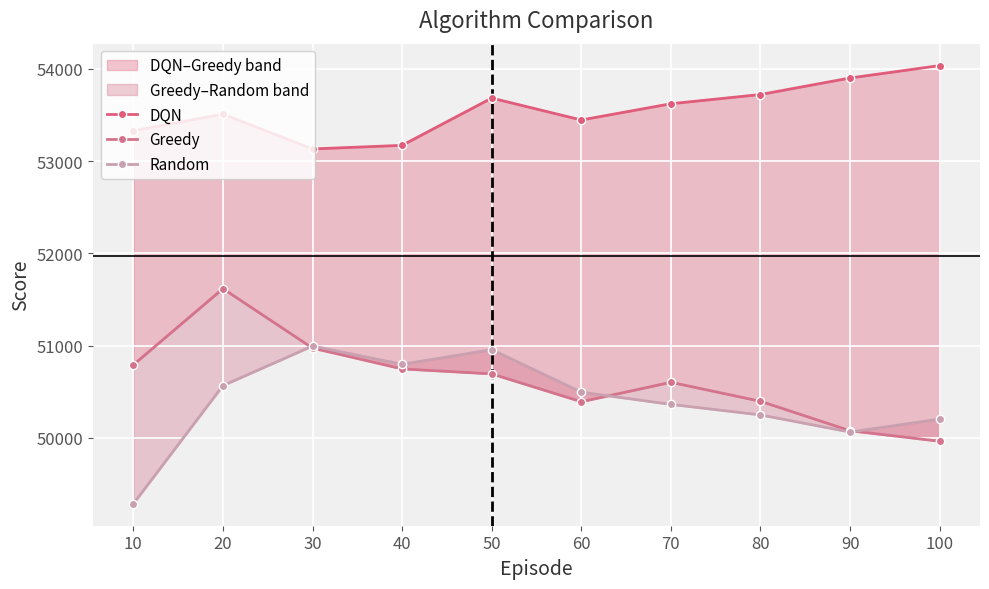

True or false: DQN has a value of 25668.1 at 10.

False